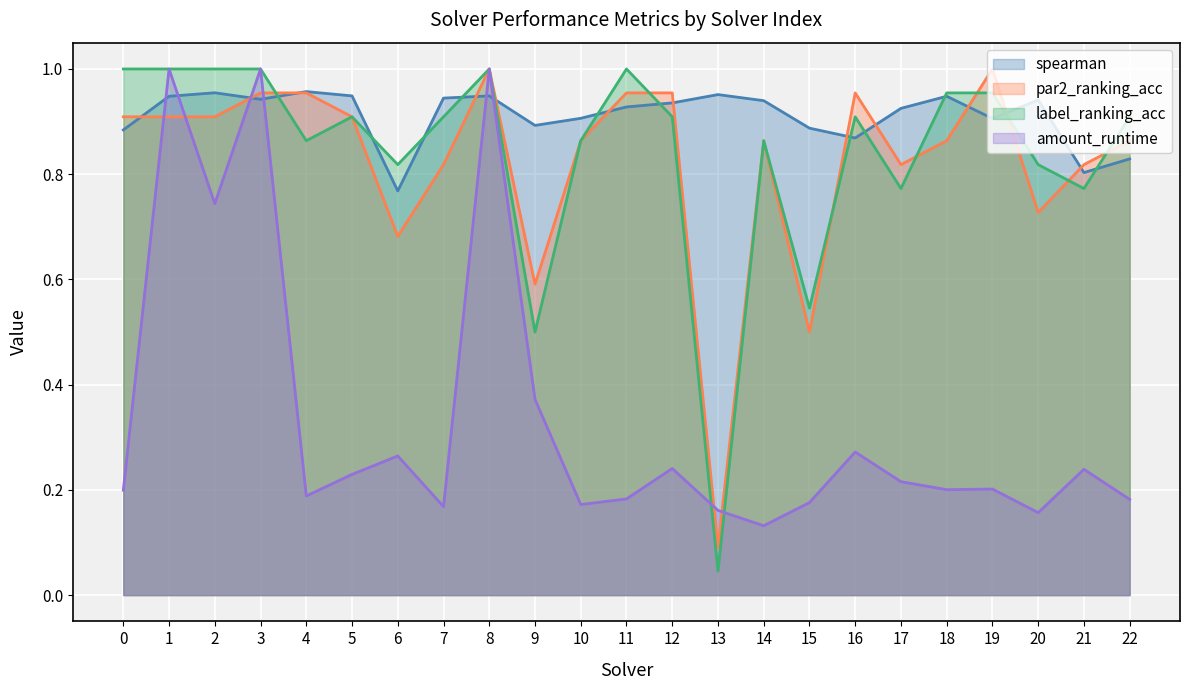

The value of par2_ranking_acc at 16 is 1.0. True or false?

True